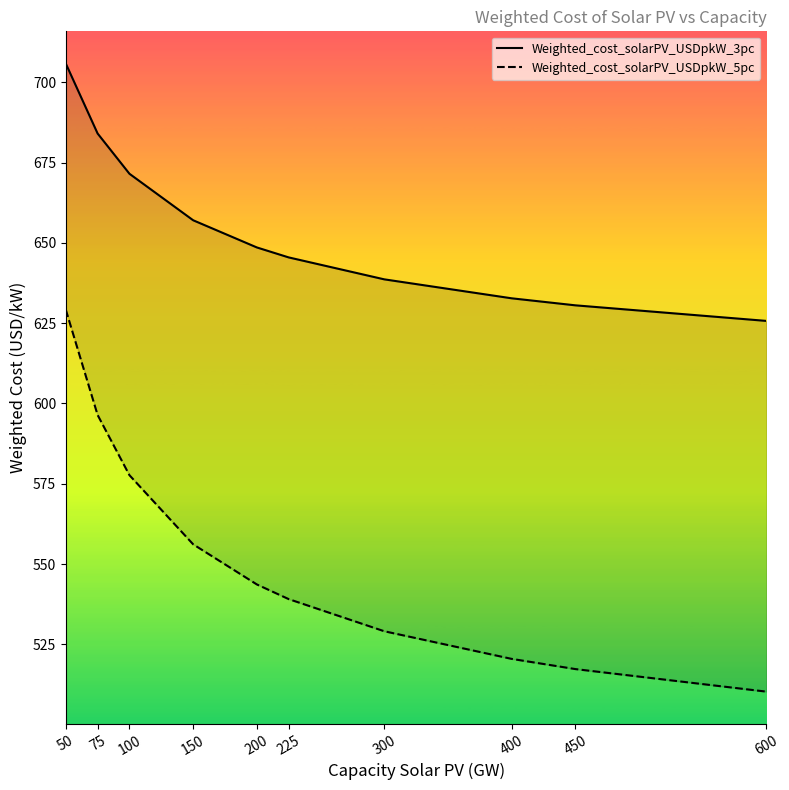

Reading left to right, extract all data points from this chart.

Weighted_cost_solarPV_USDpkW_3pc: 705.8	684.0	671.5	657.0	648.6	645.5	638.6	632.7	630.5	625.7
Weighted_cost_solarPV_USDpkW_5pc: 629.2	596.4	577.7	556.1	543.7	539.1	529.1	520.5	517.3	510.3